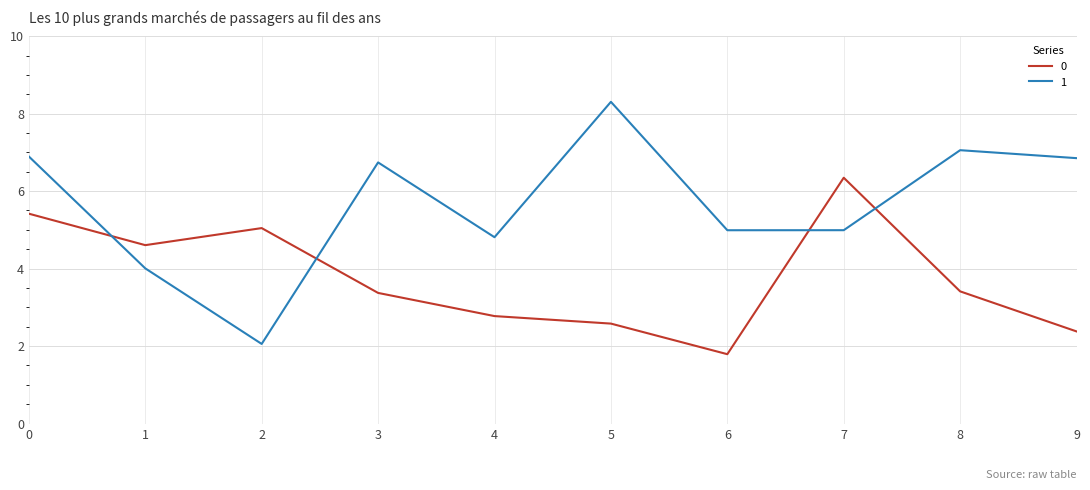

True or false: 1 and 0 intersect in this chart.

True